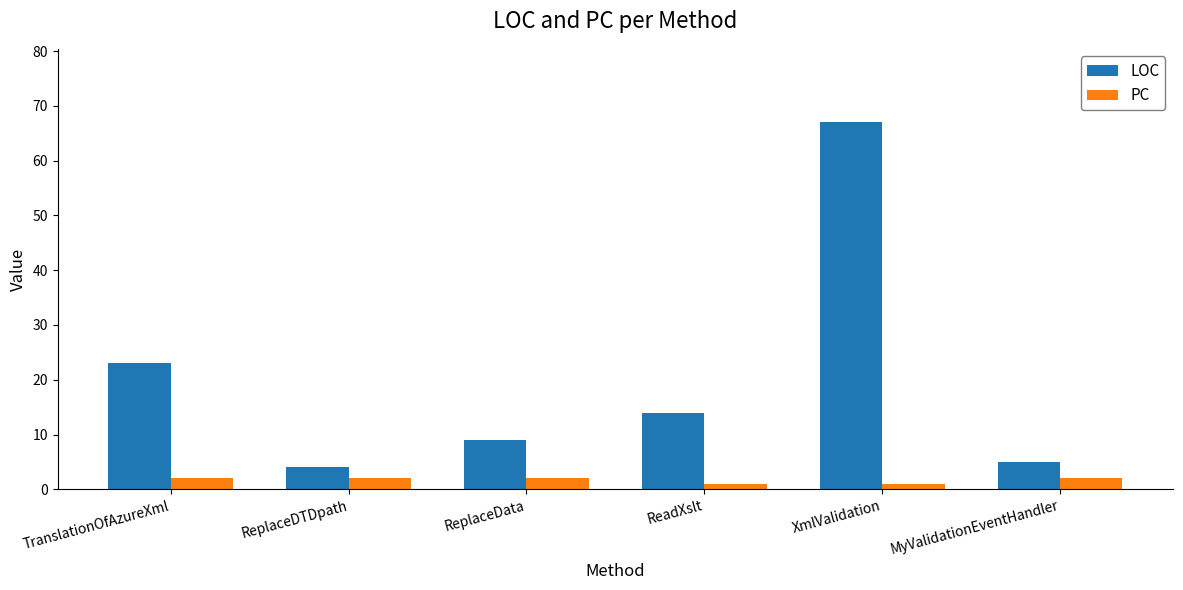

True or false: PC has a value of 2 at TranslationOfAzureXml.

True